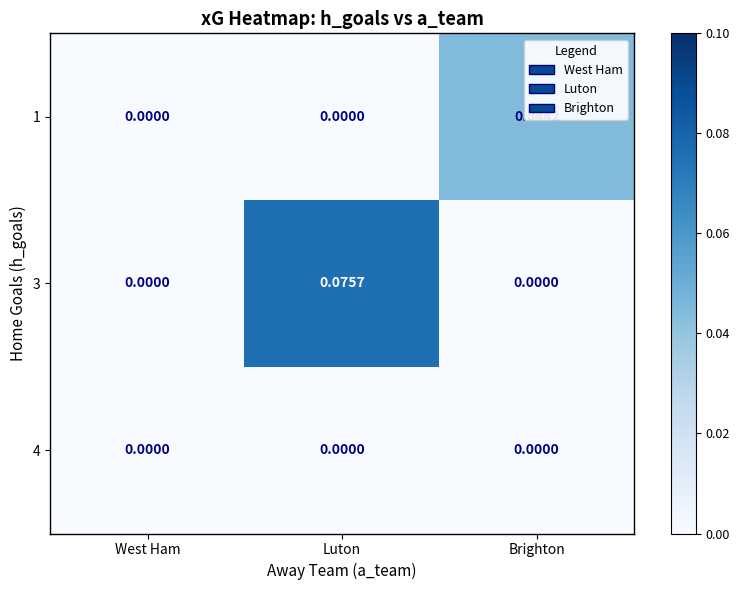

Is the value of 1 at Luton greater than the value of 3 at Luton?

No